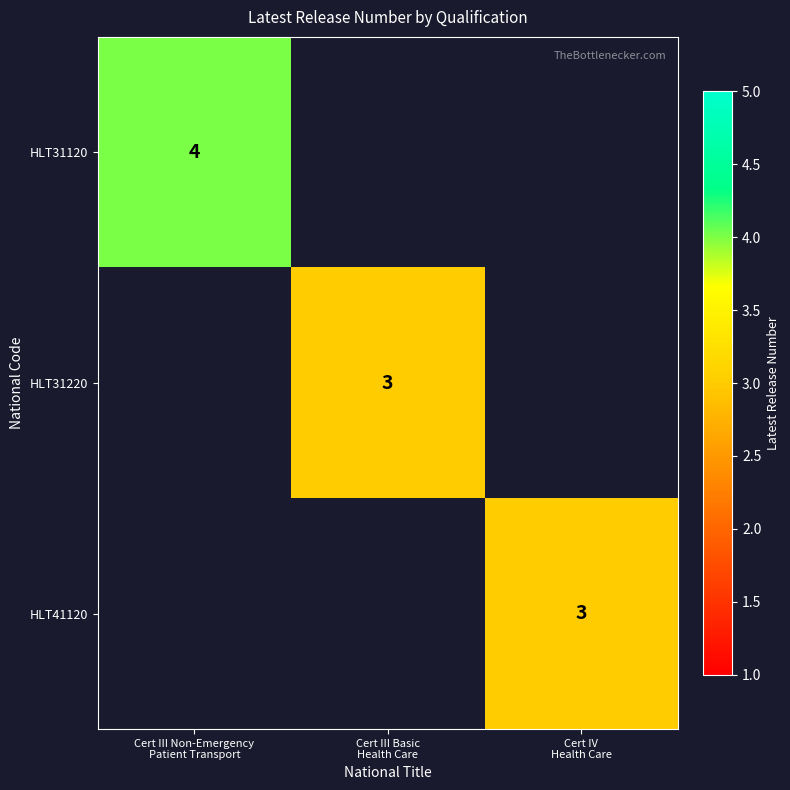

What is the maximum value shown in the chart?

4.0